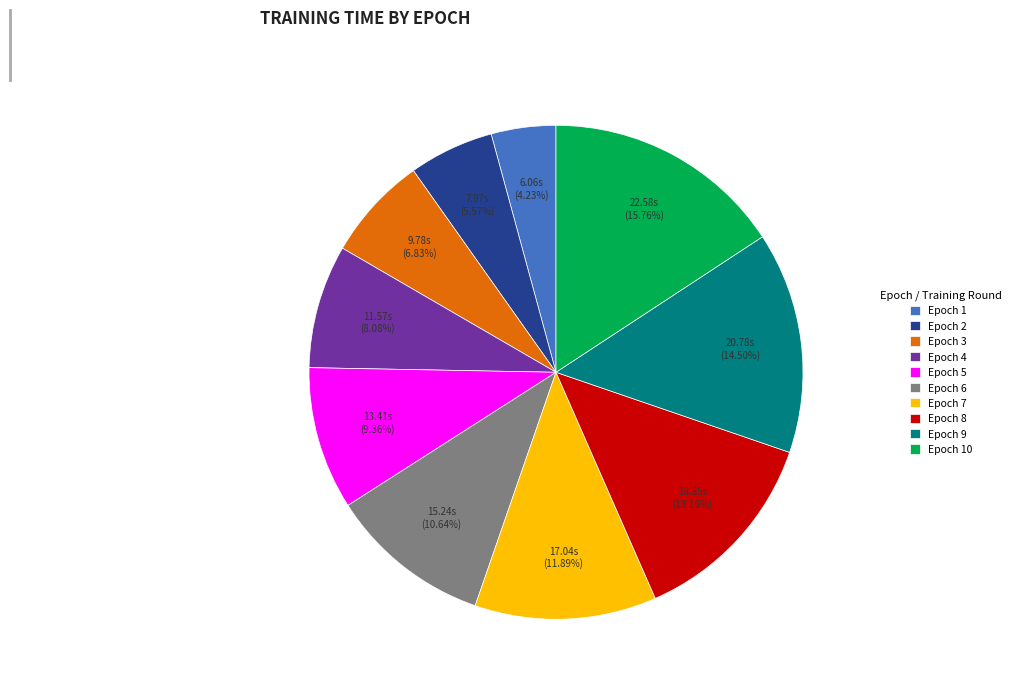

To the nearest percent, what percentage of the pie is Epoch 1?

4%